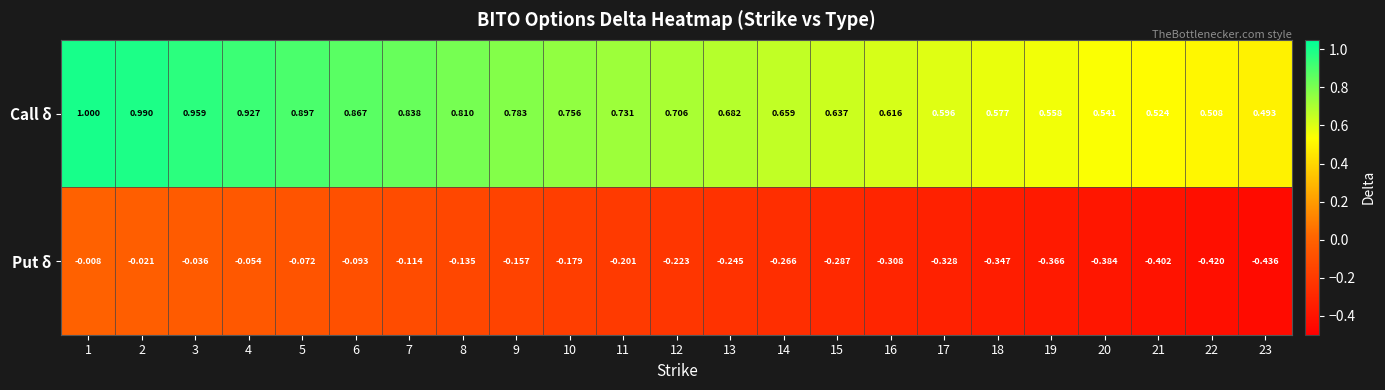

List the series in order of their overall mean, lowest first.

Put δ, Call δ